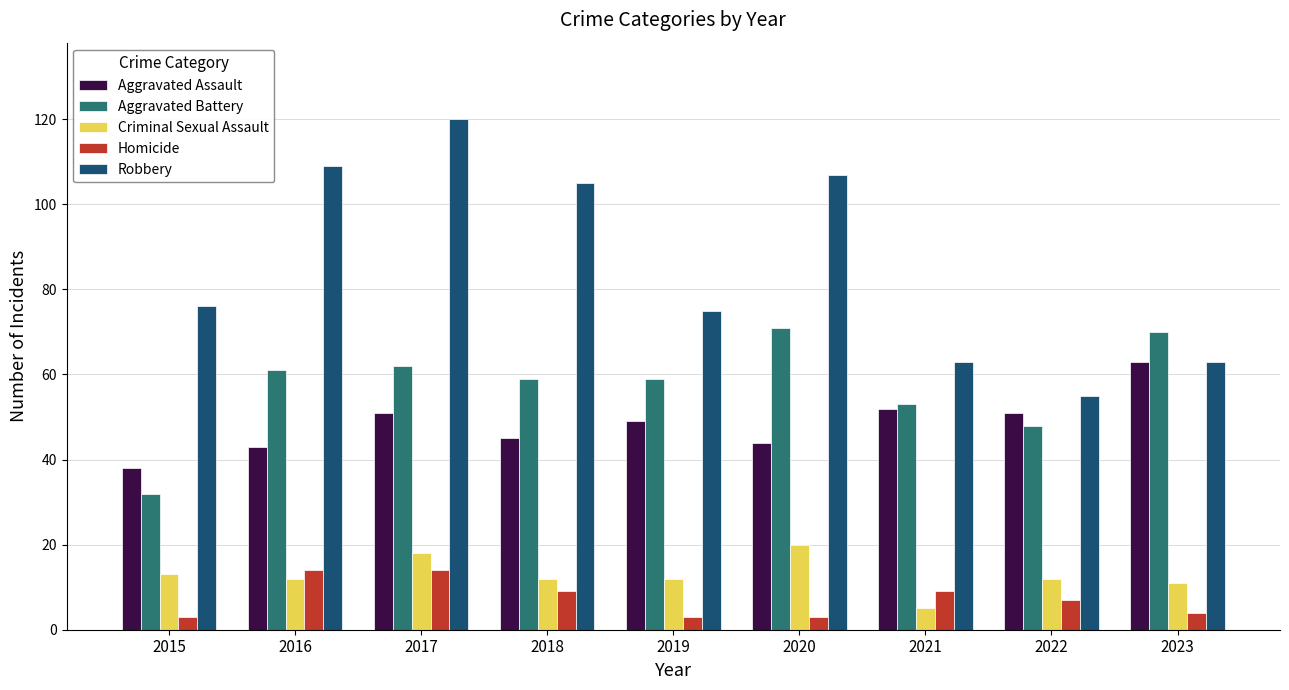

What are all the series names shown in the legend?

Aggravated Assault, Aggravated Battery, Criminal Sexual Assault, Homicide, Robbery